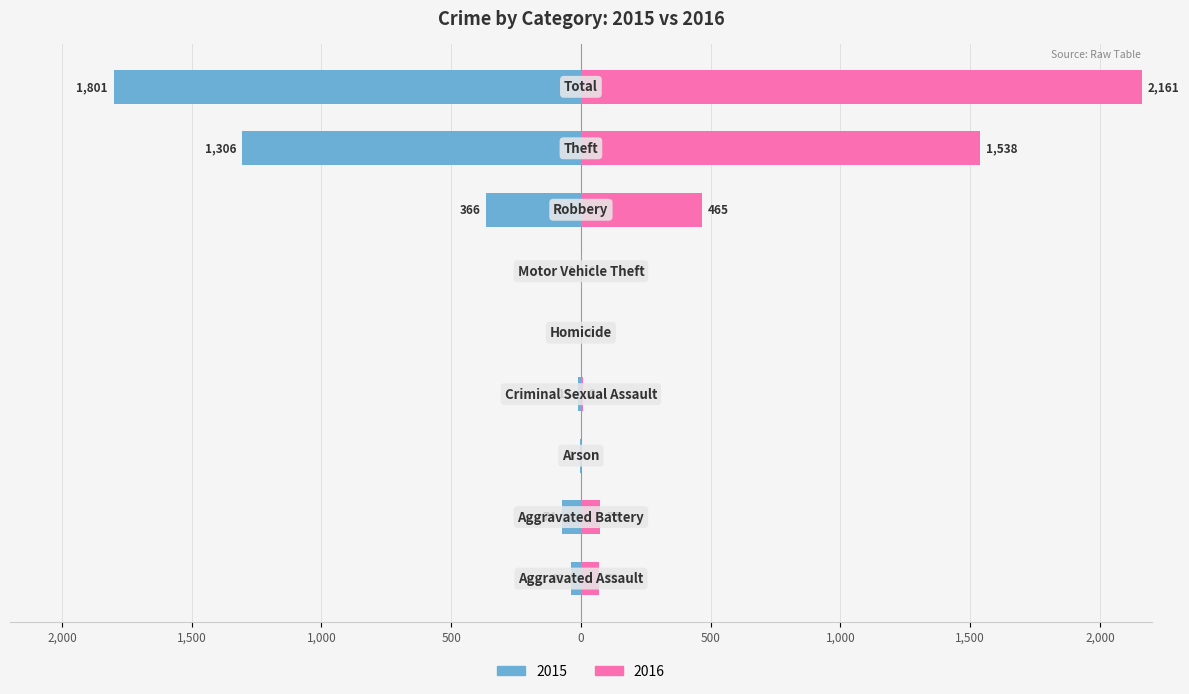

Reading left to right, list all the values displayed in this chart.

Left: 40	74	3	11	0	1	1	366	1306	1801
Right: 70	75	0	8	1	4	0	465	1538	2161